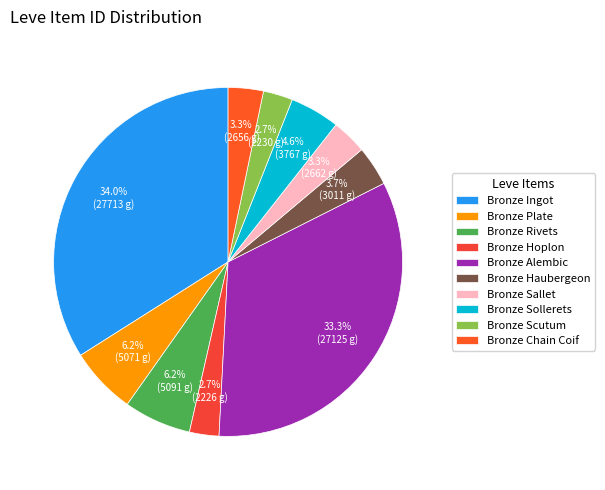

How many slices are in this pie chart?

10